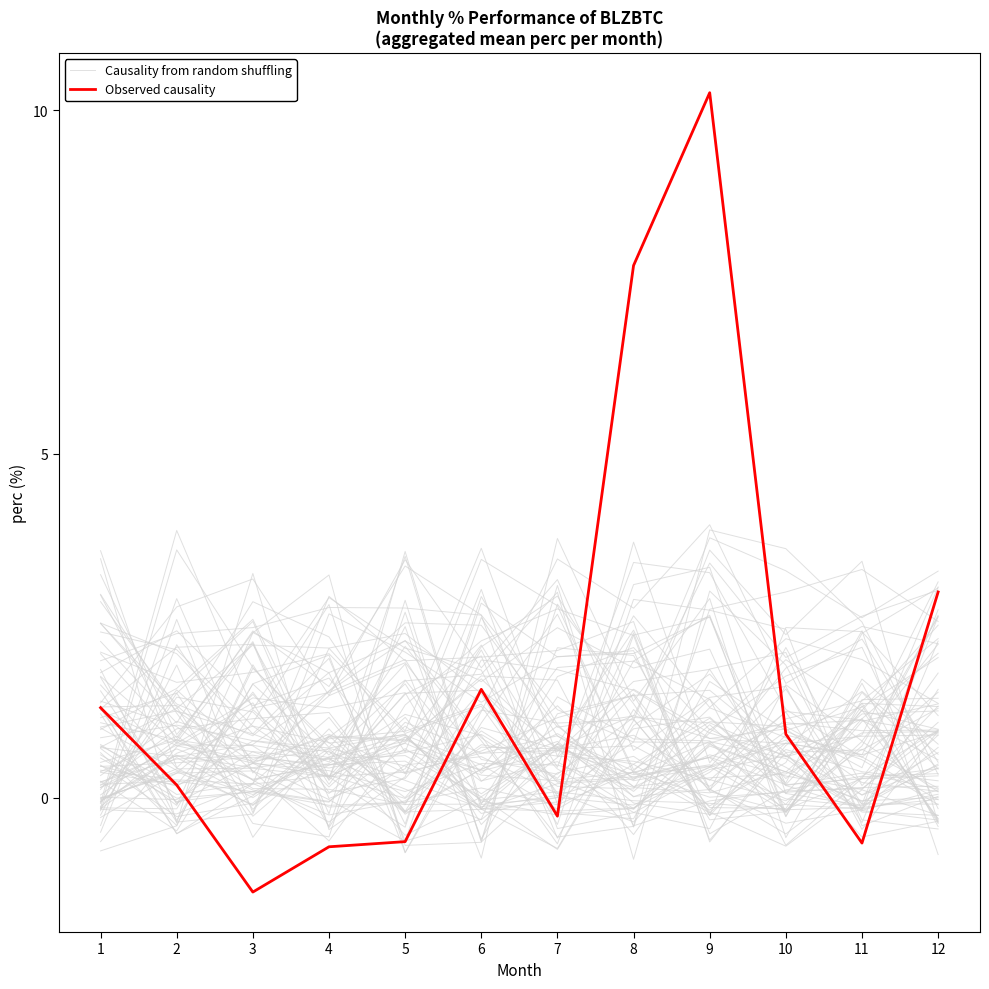

The Causality from random shuffling series shows 2.1 at 1. True or false?

True